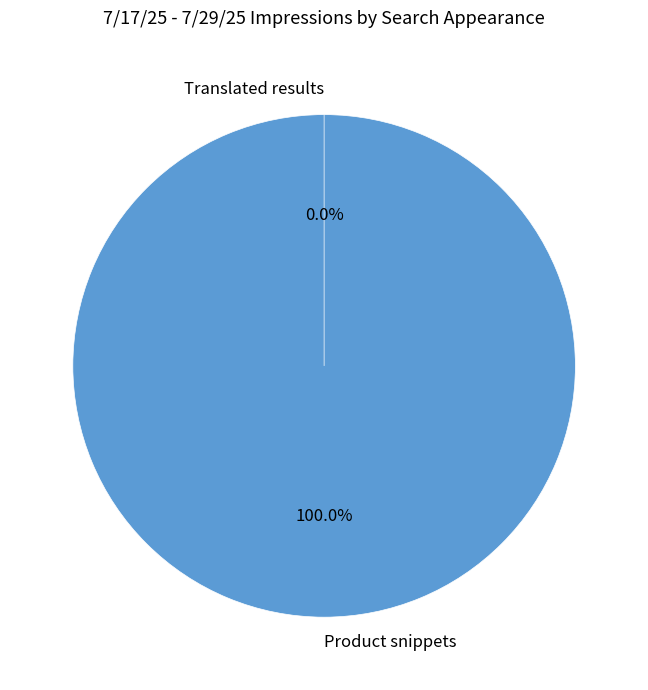

The Translated results slice represents 0% of the pie. True or false?

True